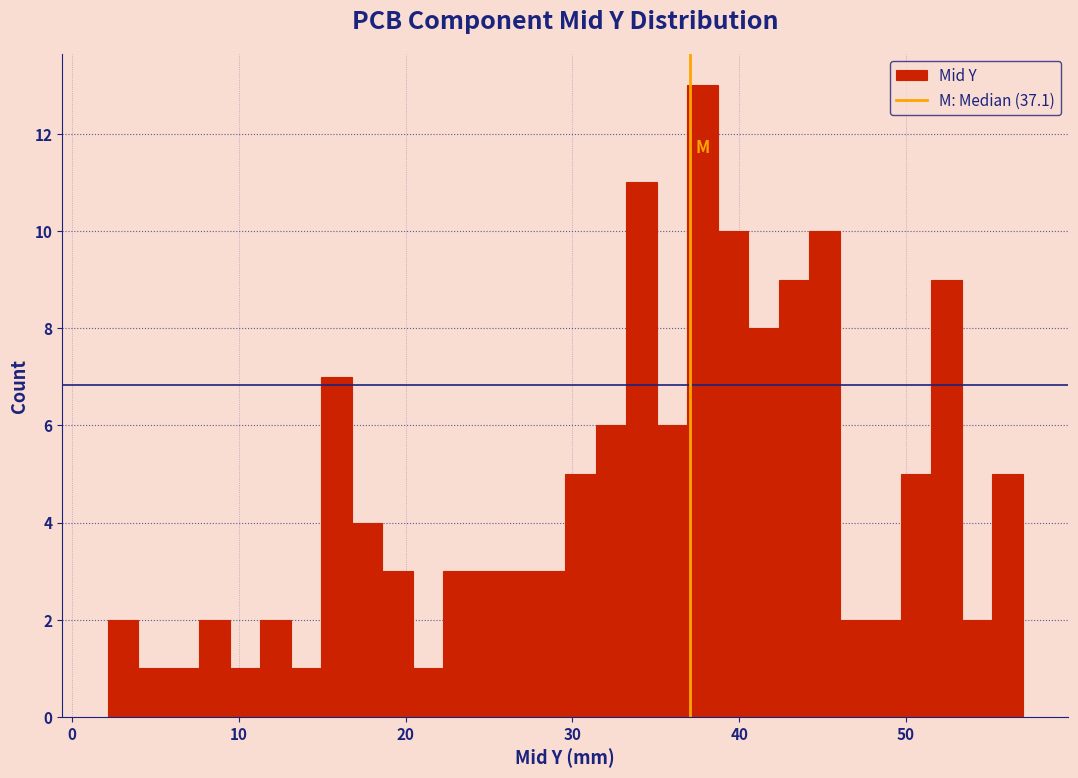

Read against the x-axis, roughly where is the centre of the tallest bar?

38